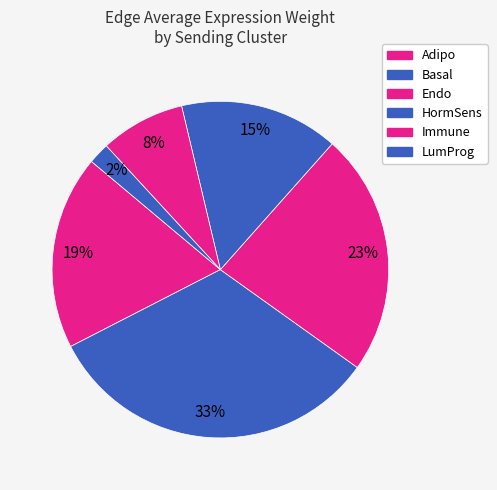

Count the number of slices in the pie.

6